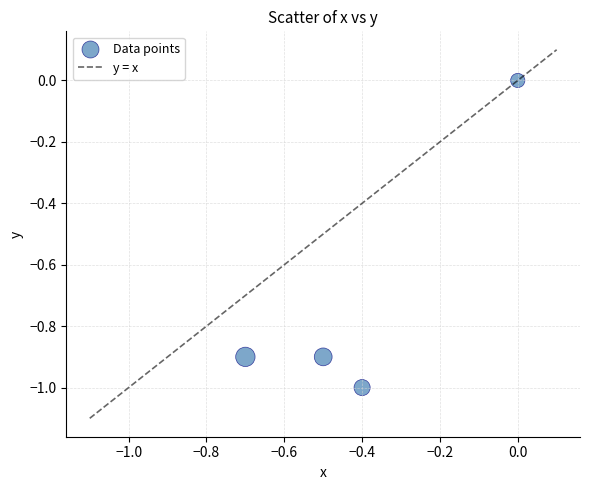

What is the range of Y values (max minus min)?

1.0